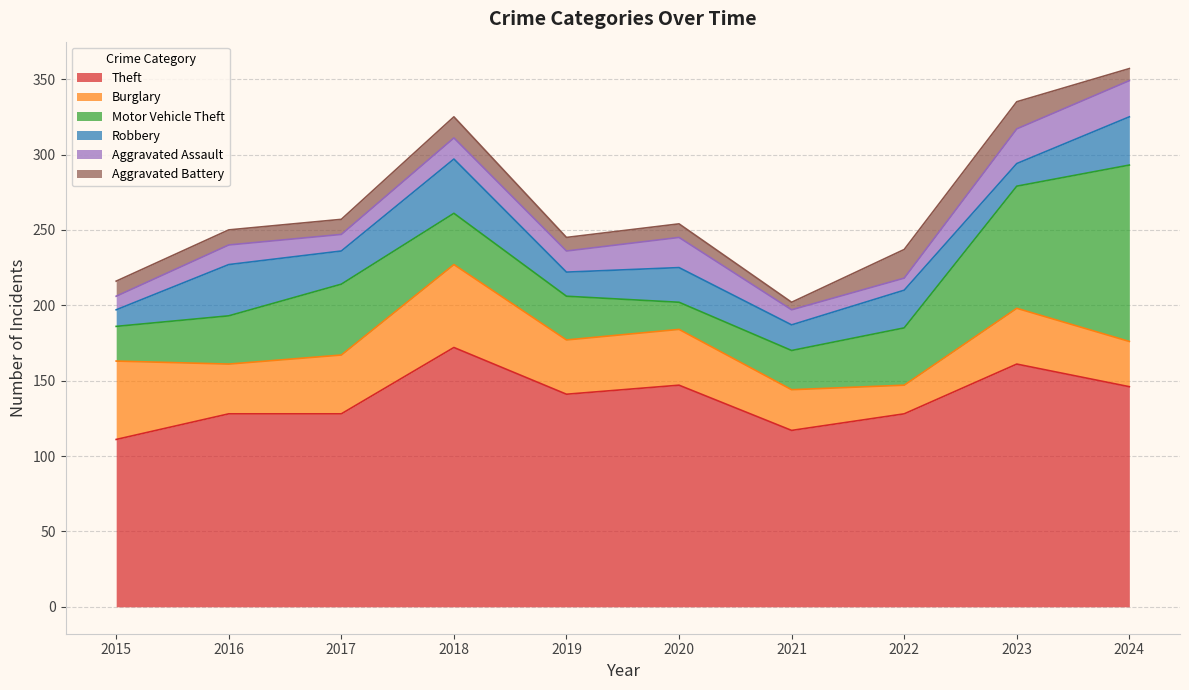

Reading left to right, what are all the values shown in this chart?

Theft: 2015=111	2016=128	2017=128	2018=172	2019=141	2020=147	2021=117	2022=128	2023=161	2024=146
Burglary: 2015=52	2016=33	2017=39	2018=55	2019=36	2020=37	2021=27	2022=19	2023=37	2024=30
Motor Vehicle Theft: 2015=23	2016=32	2017=47	2018=34	2019=29	2020=18	2021=26	2022=38	2023=81	2024=117
Robbery: 2015=11	2016=34	2017=22	2018=36	2019=16	2020=23	2021=17	2022=25	2023=15	2024=32
Aggravated Assault: 2015=9	2016=13	2017=11	2018=14	2019=14	2020=20	2021=10	2022=8	2023=23	2024=24
Aggravated Battery: 2015=10	2016=10	2017=10	2018=14	2019=9	2020=9	2021=5	2022=19	2023=18	2024=8